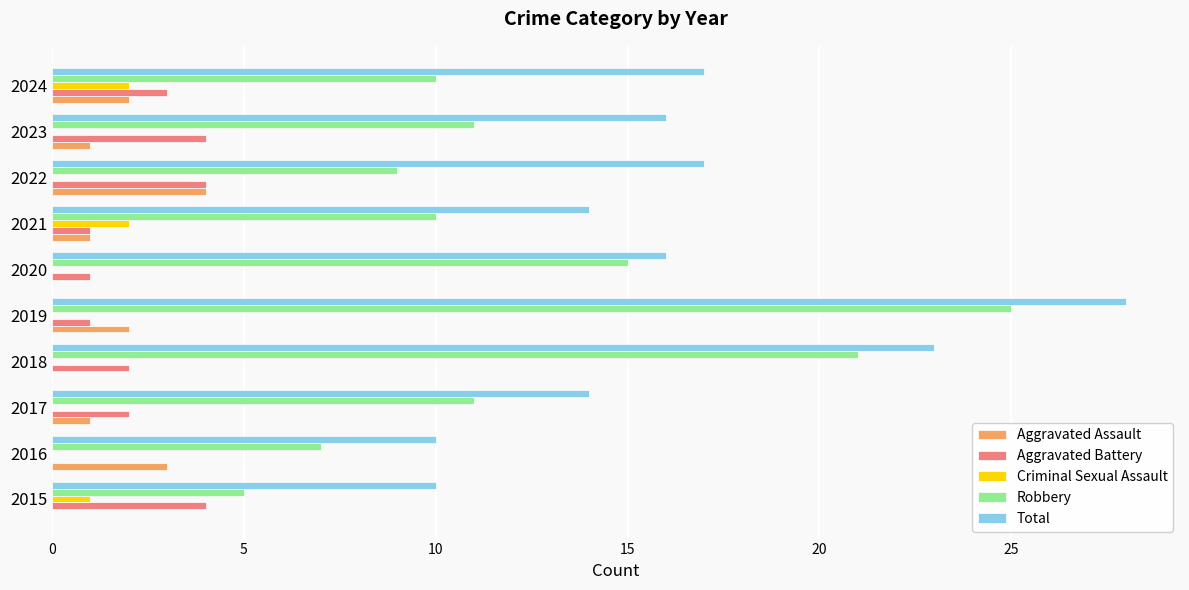

Between 2015 and 2024, which series saw the biggest shift?

Total